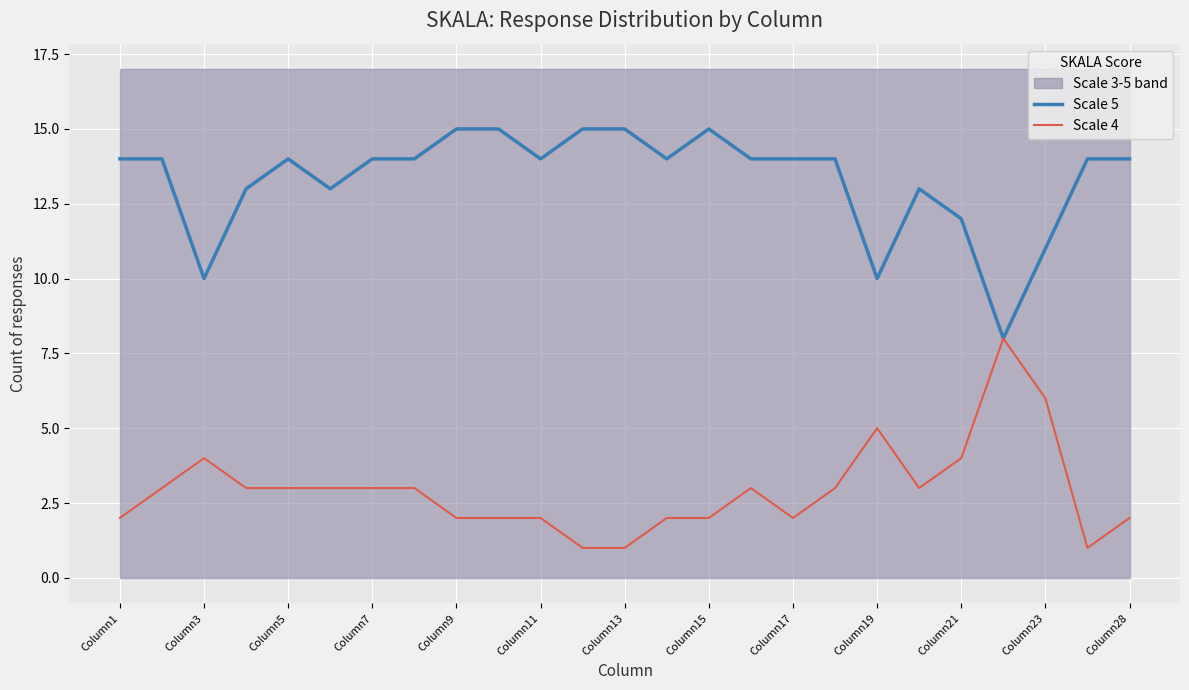

What is the value of the Scale 5 point at the 2nd from the left?

14